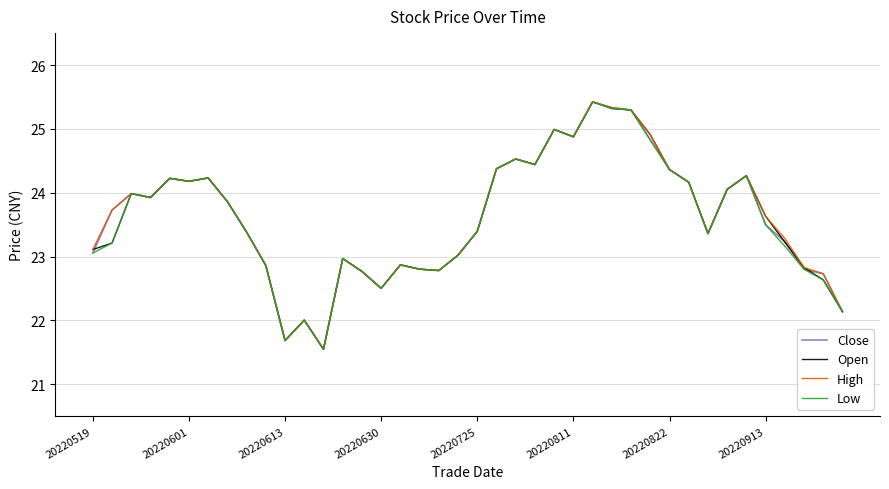

Count the number of categories in the chart.

40